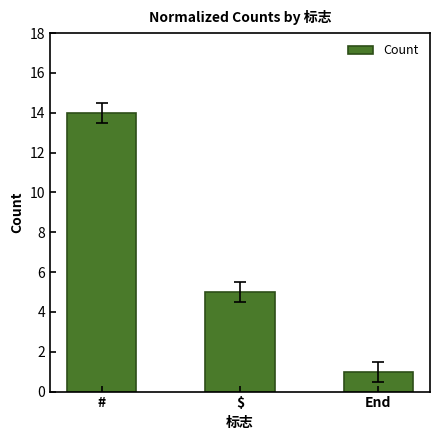

List the labels in order of value, largest first.

#, $, End